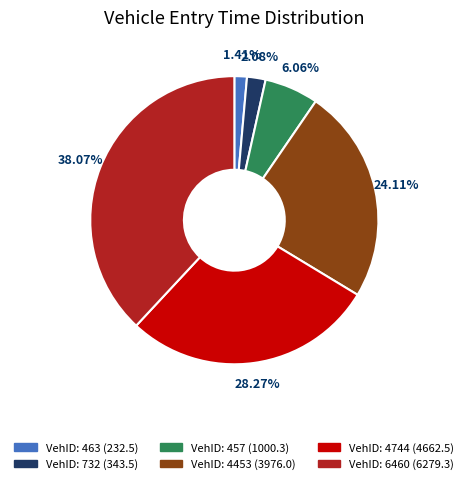

Count the number of slices in the pie.

6